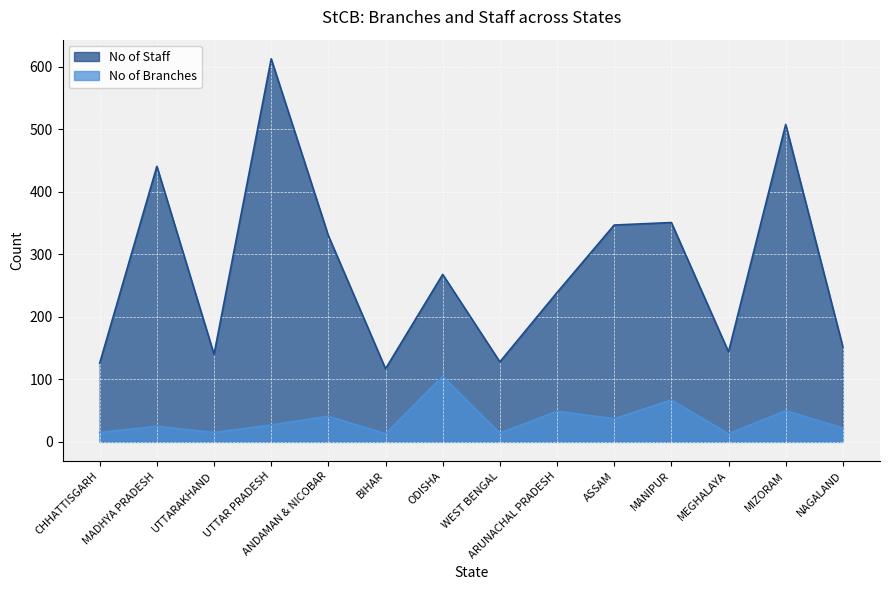

What position from the left is MANIPUR?

11